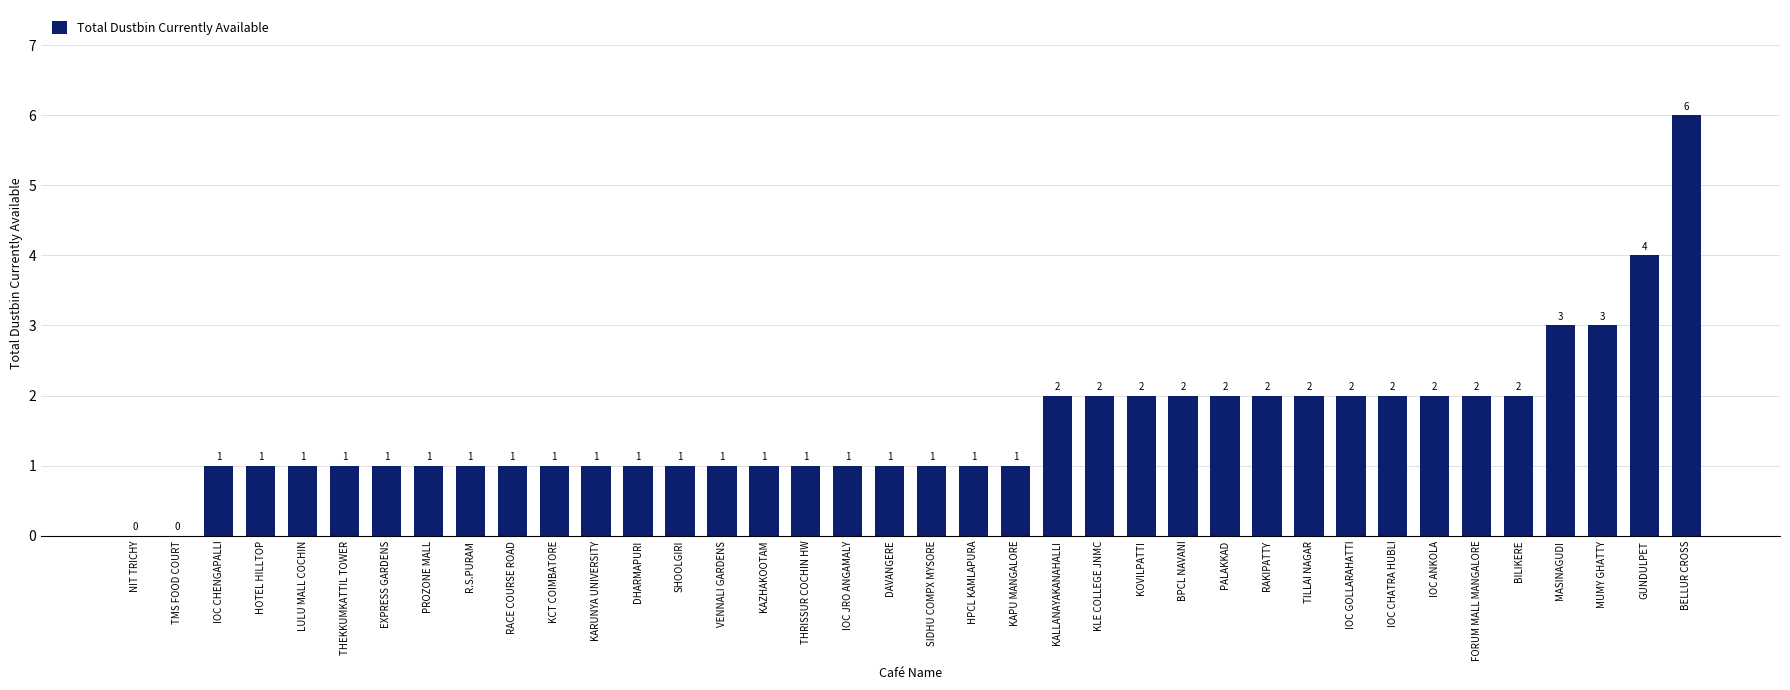

What is the sum of all values?

60